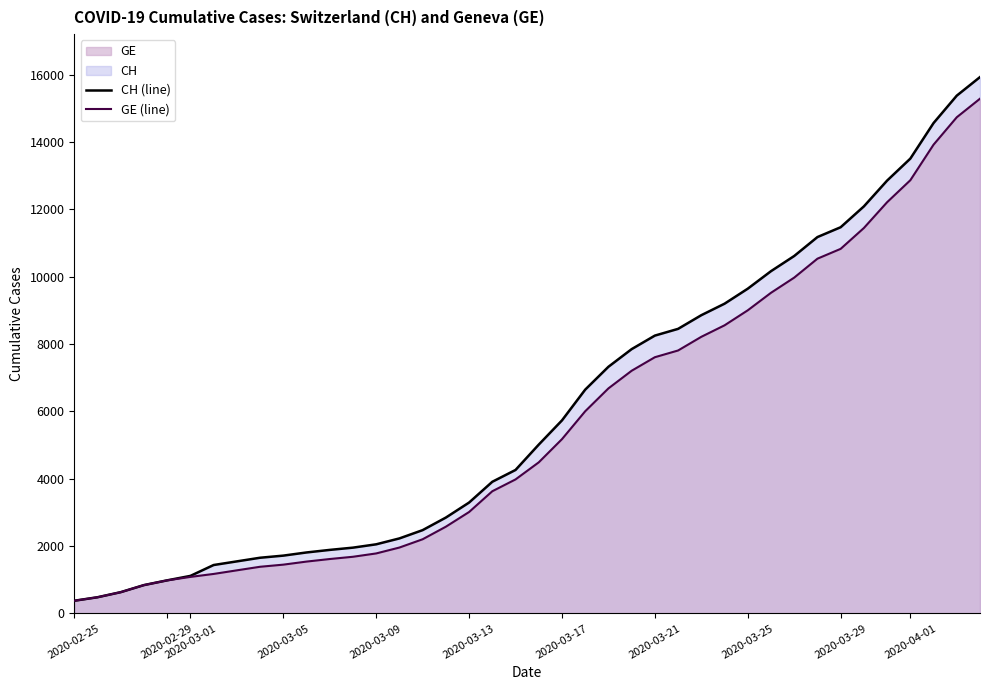

The value of GE (line) at 2020-03-13 is 1103. True or false?

False